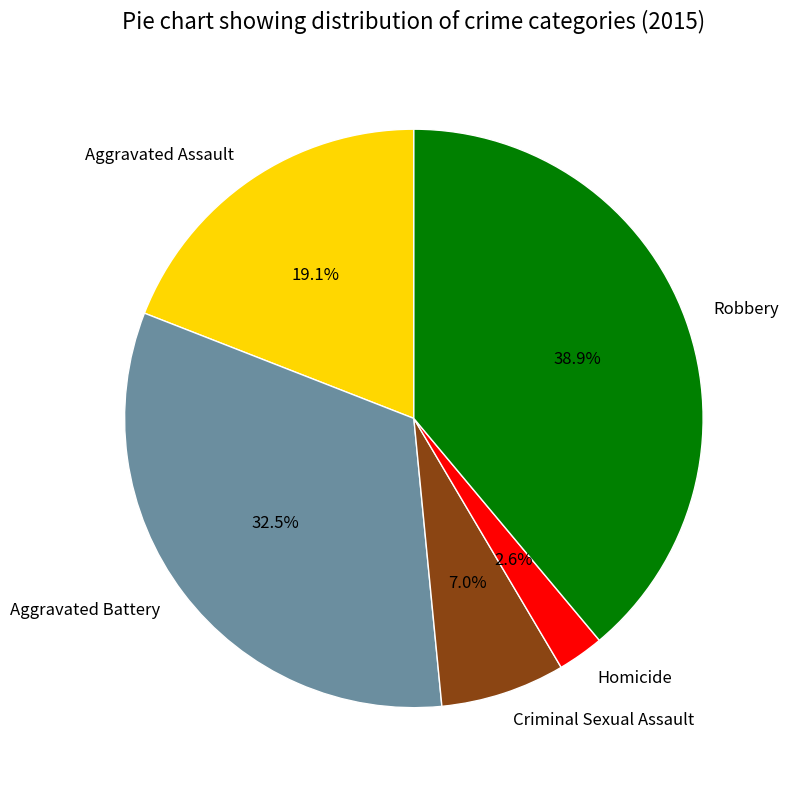

Is it true that Criminal Sexual Assault is 7% of the pie?

True